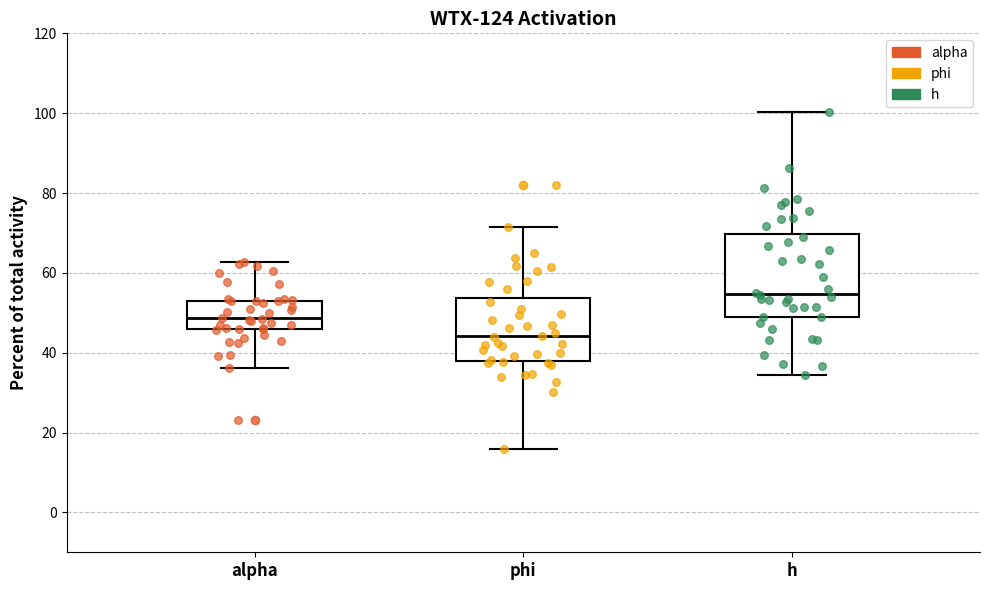

Which box has the lowest median line?

phi